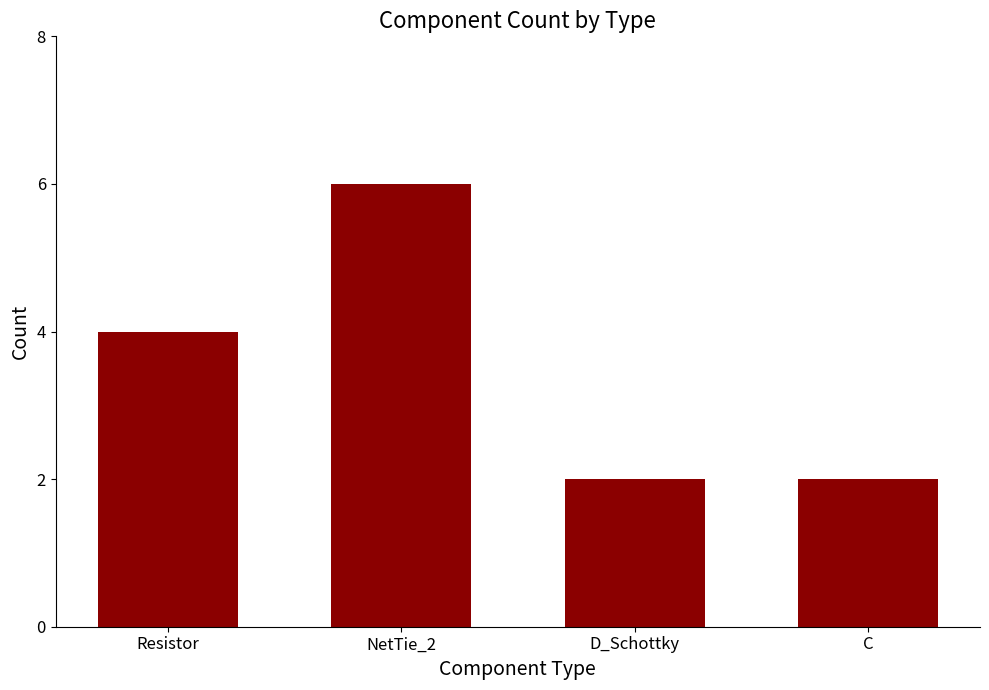

What is the approximate value at C?

2